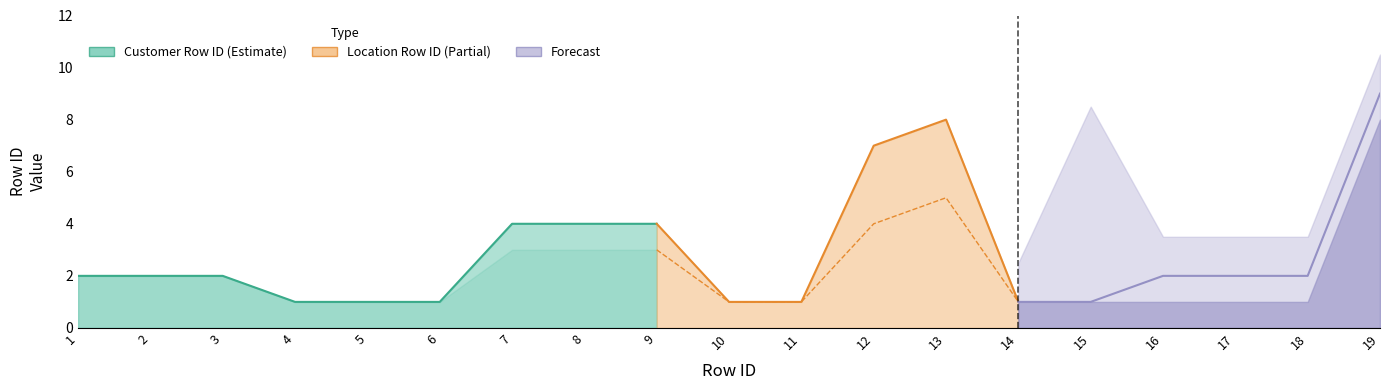

Is it true that Location Row ID equals 1 at 11?

False